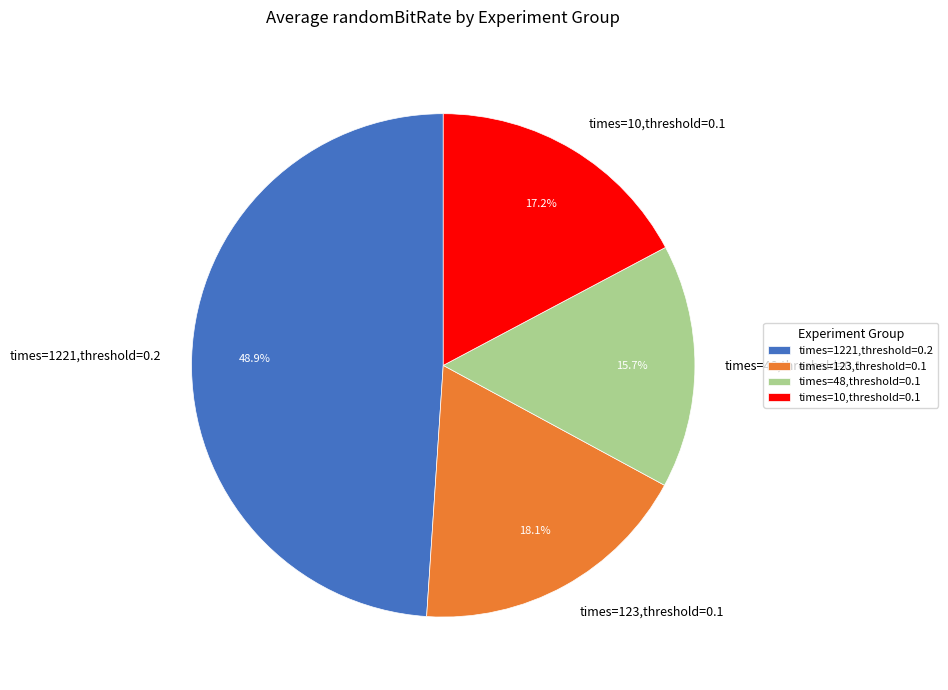

To the nearest percent, what portion does times=123,threshold=0.1 represent?

18%